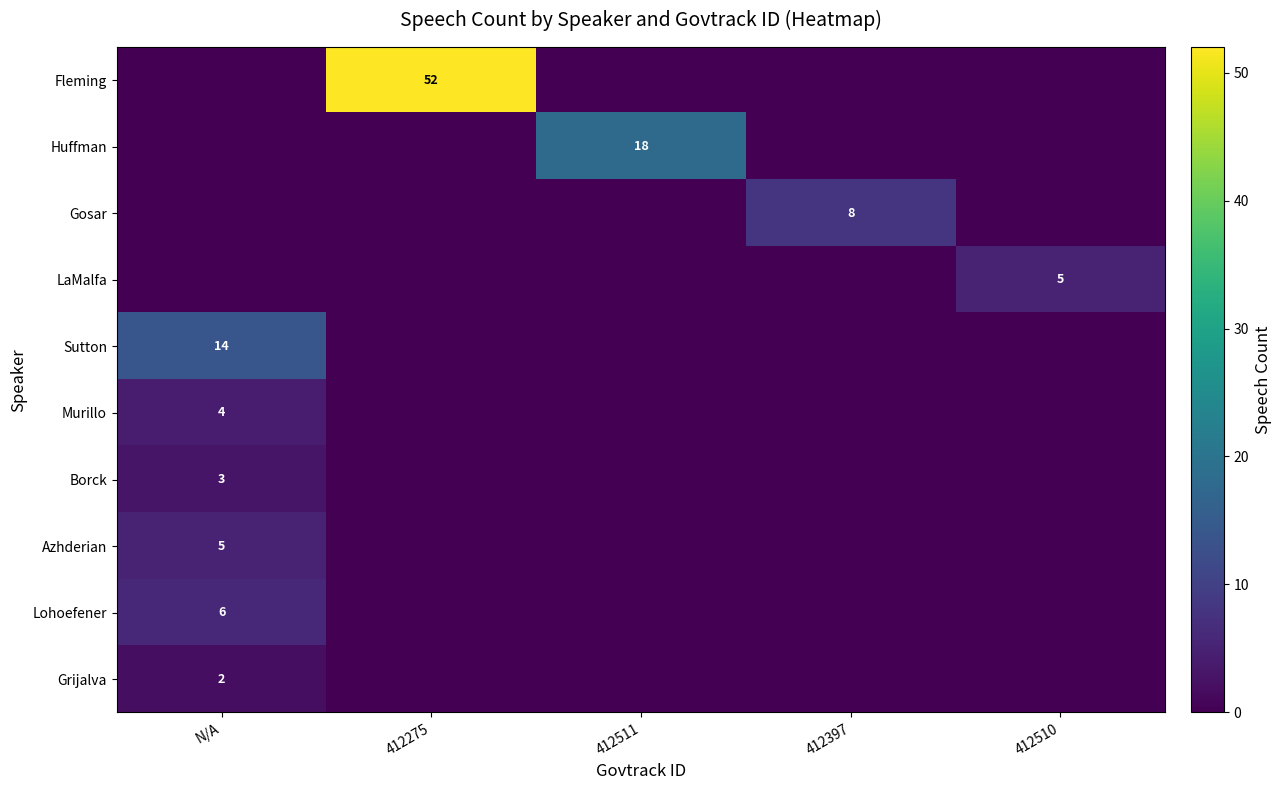

True or false: Huffman has a value of 10 at 412511.

False